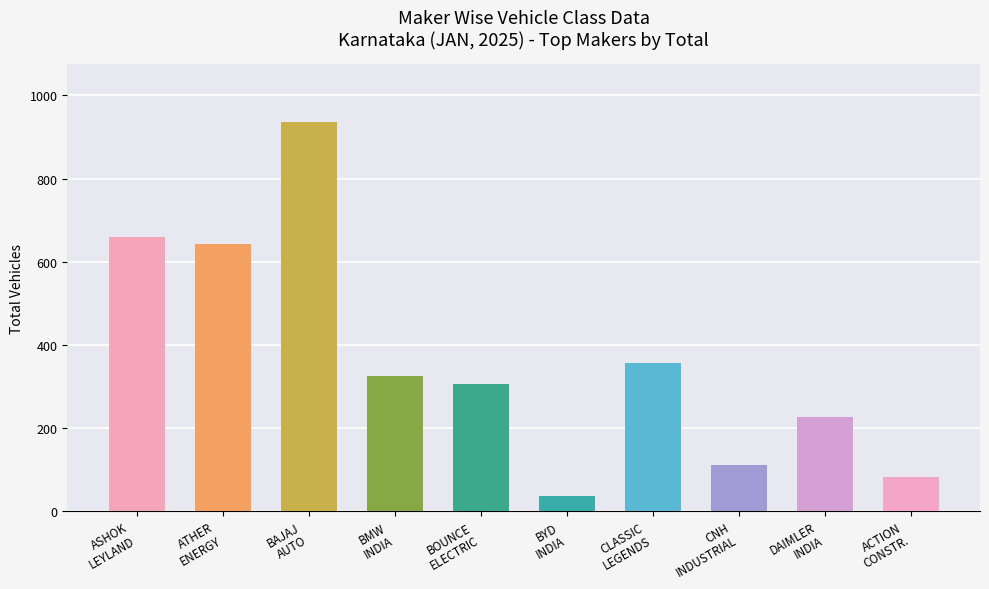

Which label corresponds to the smallest value in the chart?

BYD INDIA PRIVATE LIMITED